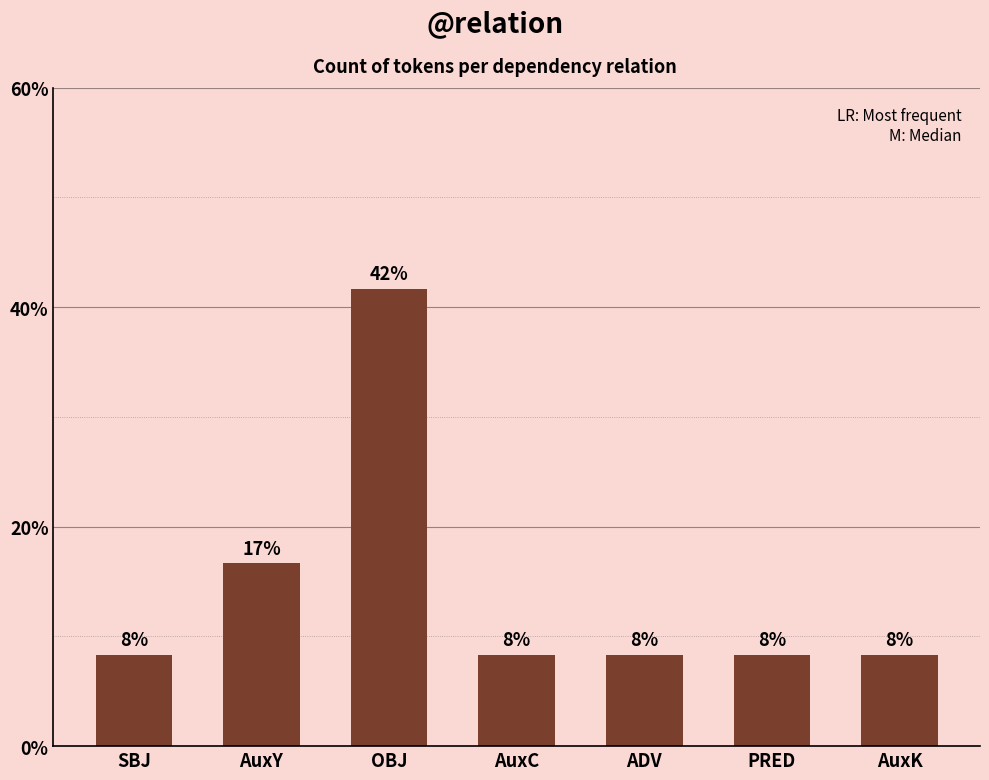

Does the chart contain any negative values?

No